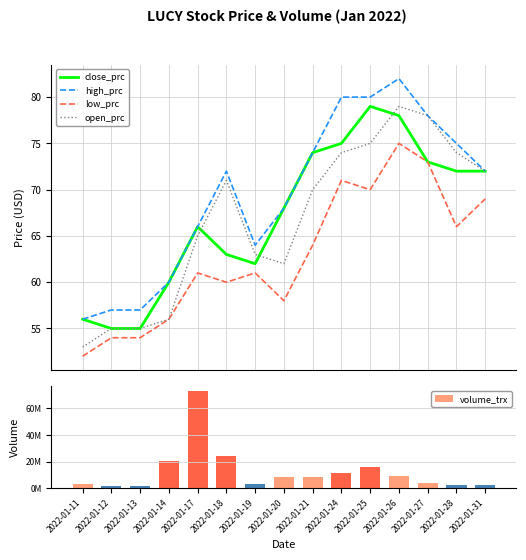

Reading right to left, transcribe all the data shown in this chart.

close_prc: 72	72	73	78	79	75	74	68	62	63	66	60	55	55	56
high_prc: 72	75	78	82	80	80	74	68	64	72	66	60	57	57	56
low_prc: 69	66	73	75	70	71	64	58	61	60	61	56	54	54	52
open_prc: 72	74	78	79	75	74	70	62	63	71	65	56	55	55	53
volume_trx: 2766200	2526400	4082100	9241300	15948400	11110200	8702000	8167900	2968700	24469600	72890200	20215100	1615200	1944000	2998700